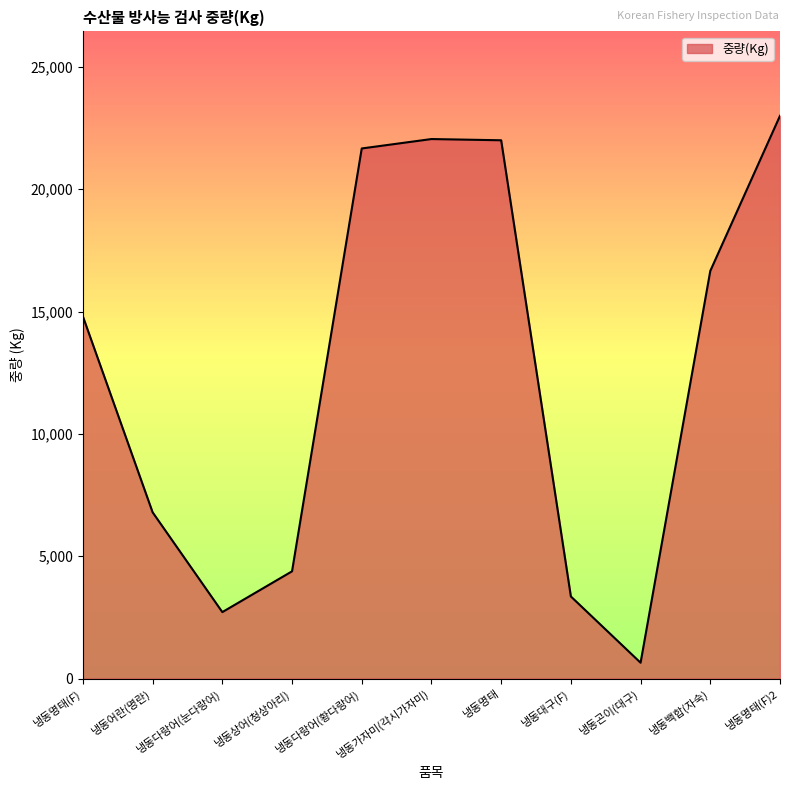

Which has a higher value, 냉동가자미(각시가자미) or 냉동명태(F)?

냉동가자미(각시가자미)